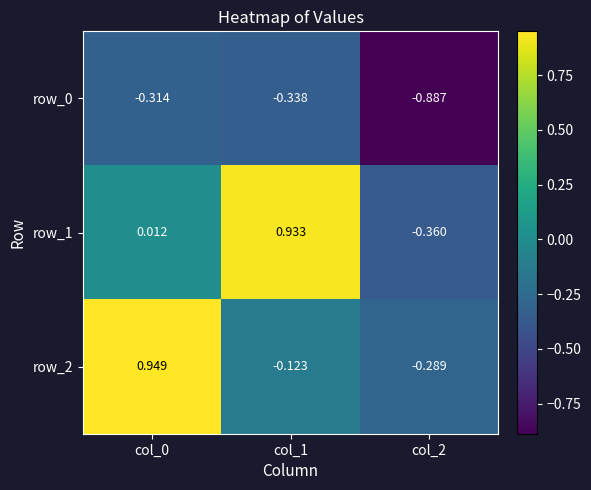

Is the value of row_0 at col_2 greater than the value of row_2 at col_1?

No